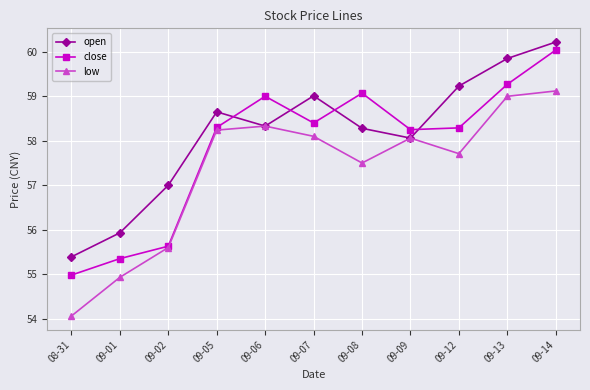

What is the greatest value displayed?

60.2